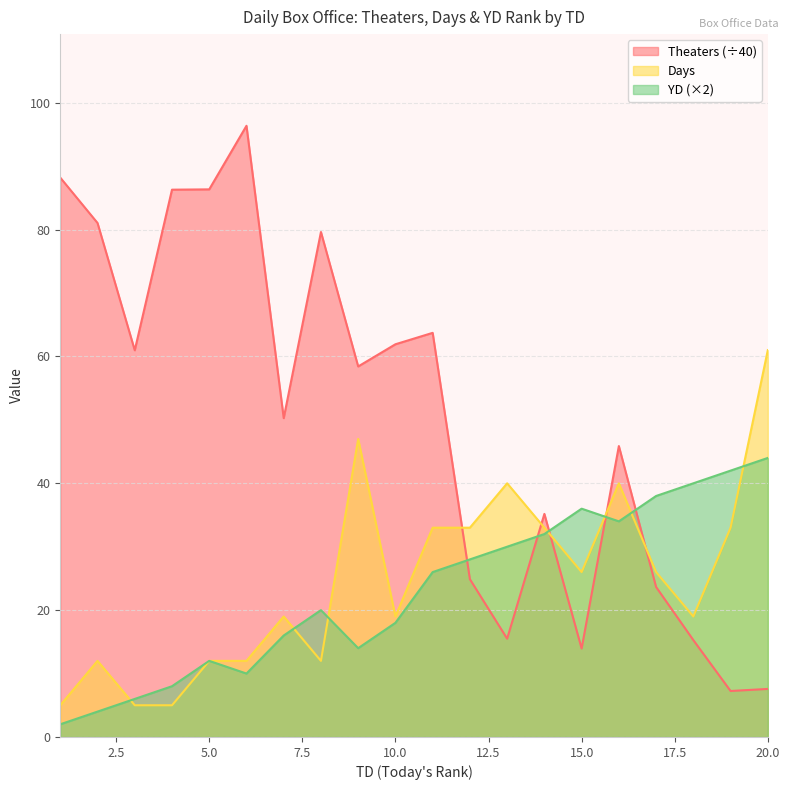

How many interior local valleys does the YD series have?

3